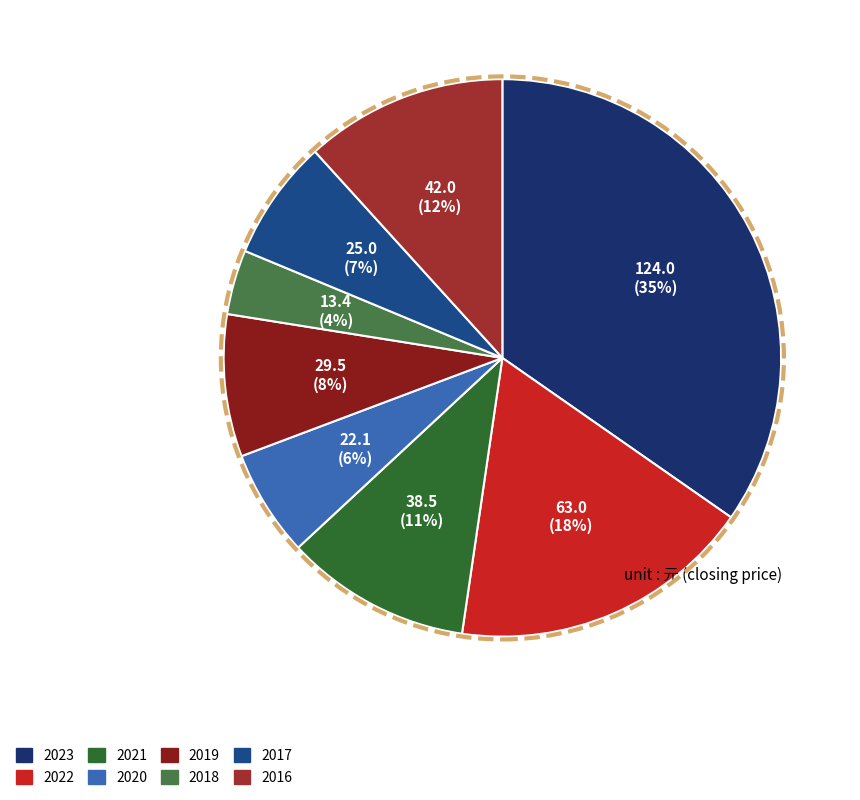

To the nearest percent, what is the combined percentage of 2019 and 2021?

19%